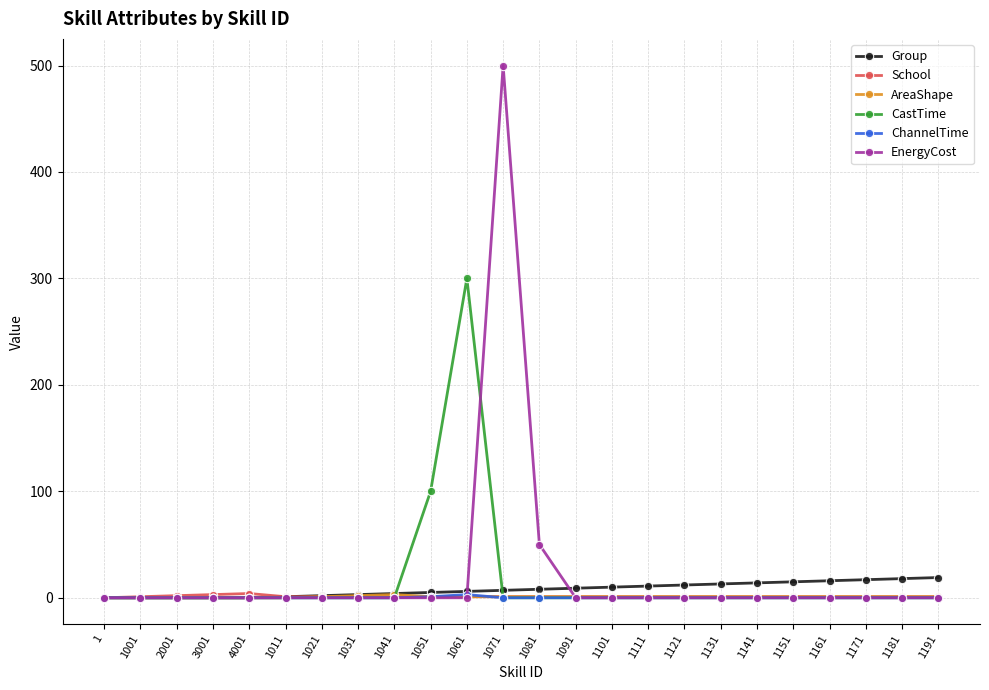

True or false: EnergyCost has a value of 303 at 4001.

False